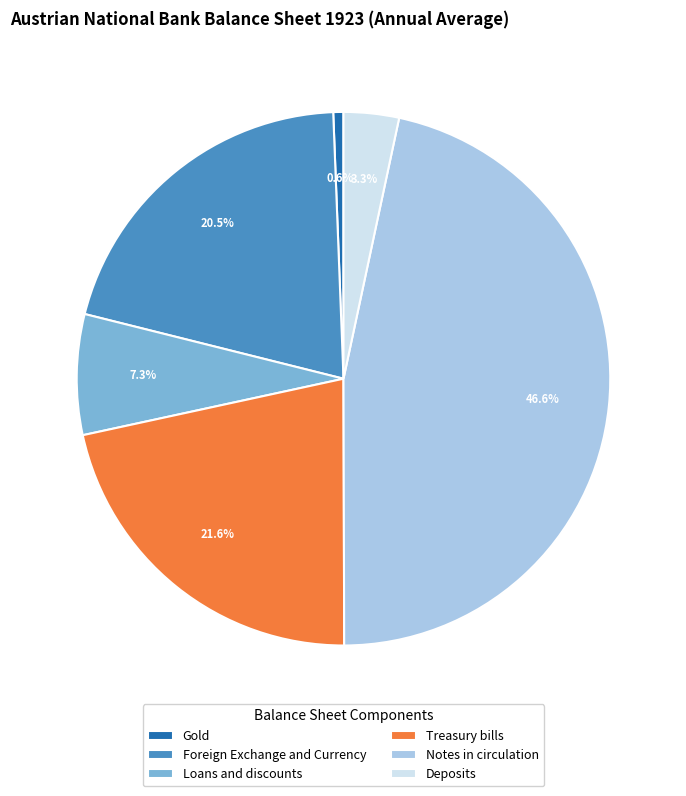

Does Treasury bills represent more than half of the total?

No